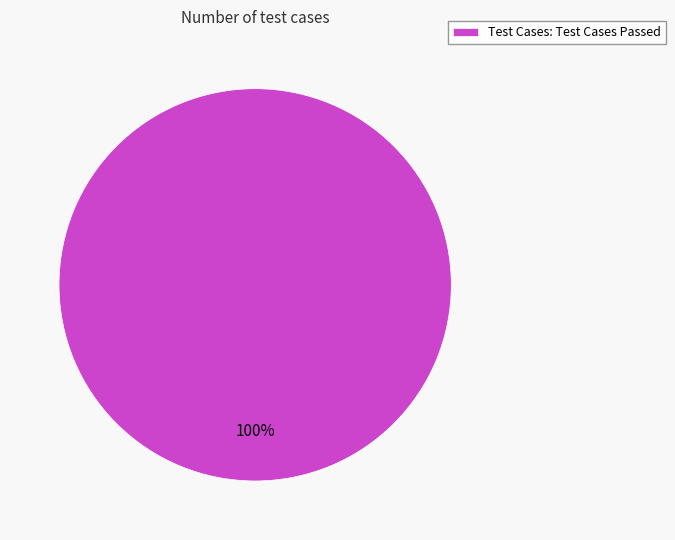

The Test Cases: Test Cases Passed slice represents 92% of the pie. True or false?

False